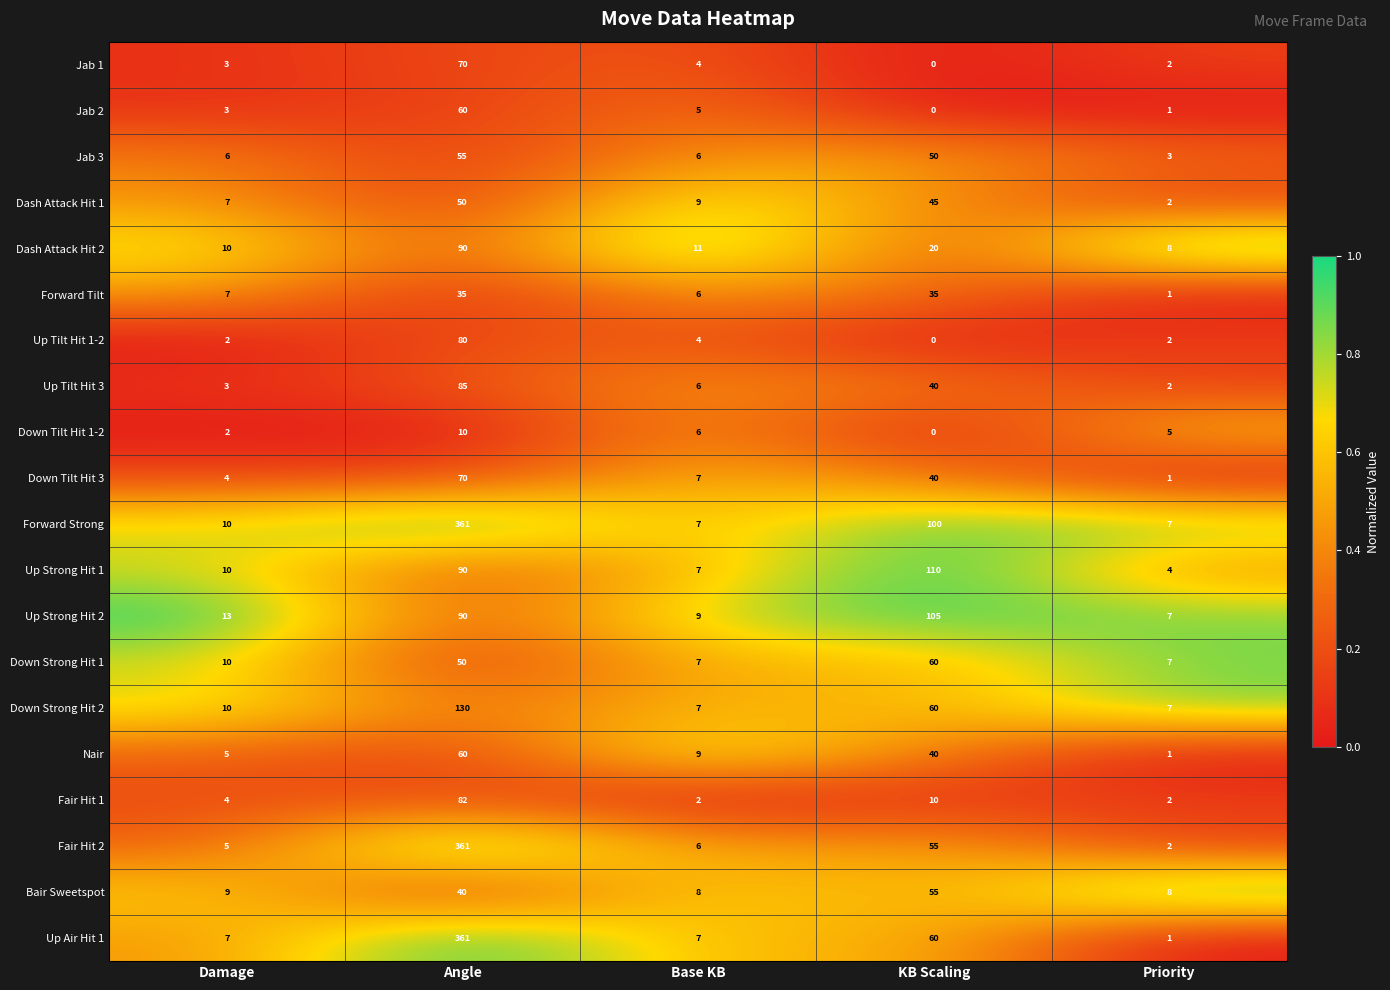

What is the total value across all series at KB Scaling?

885